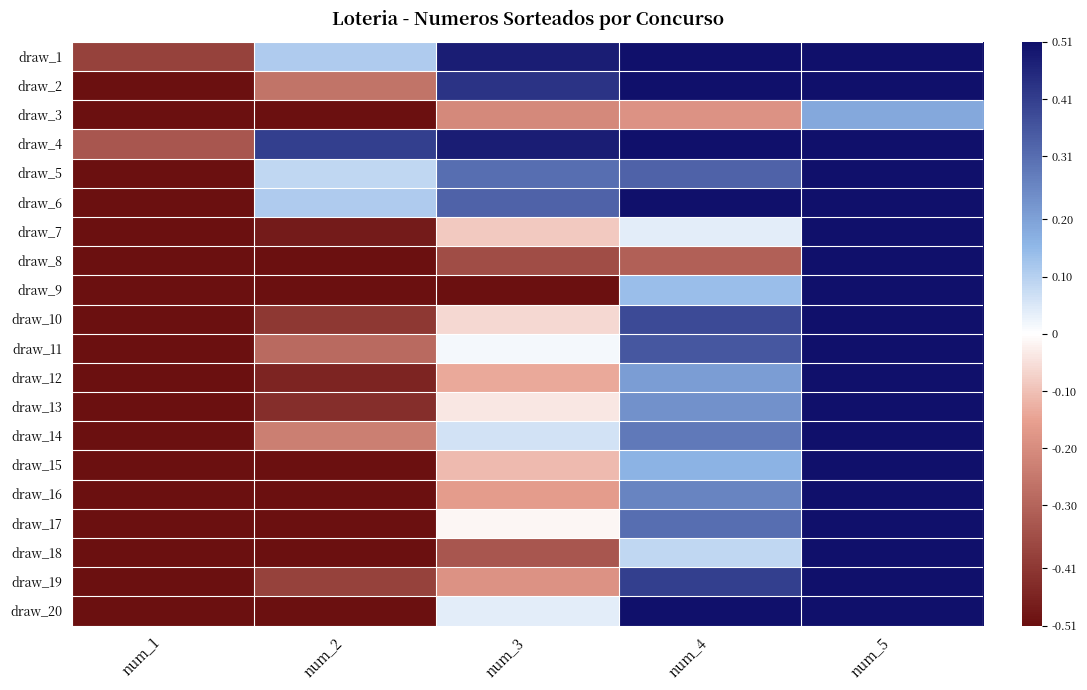

How many distinct data groups are displayed?

20